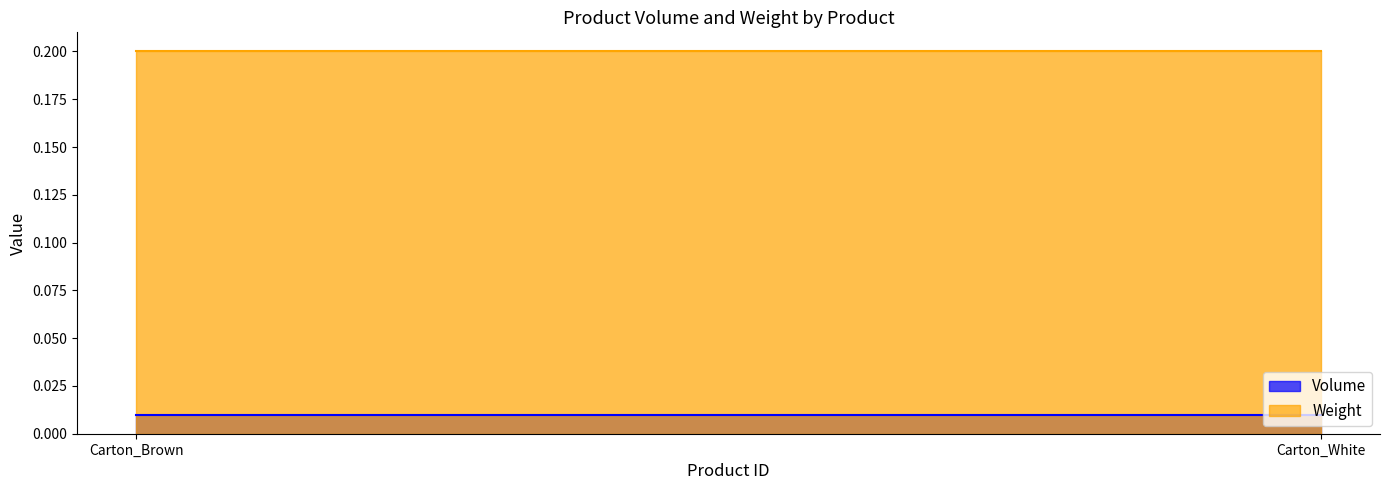

What is the greatest value displayed?

0.2